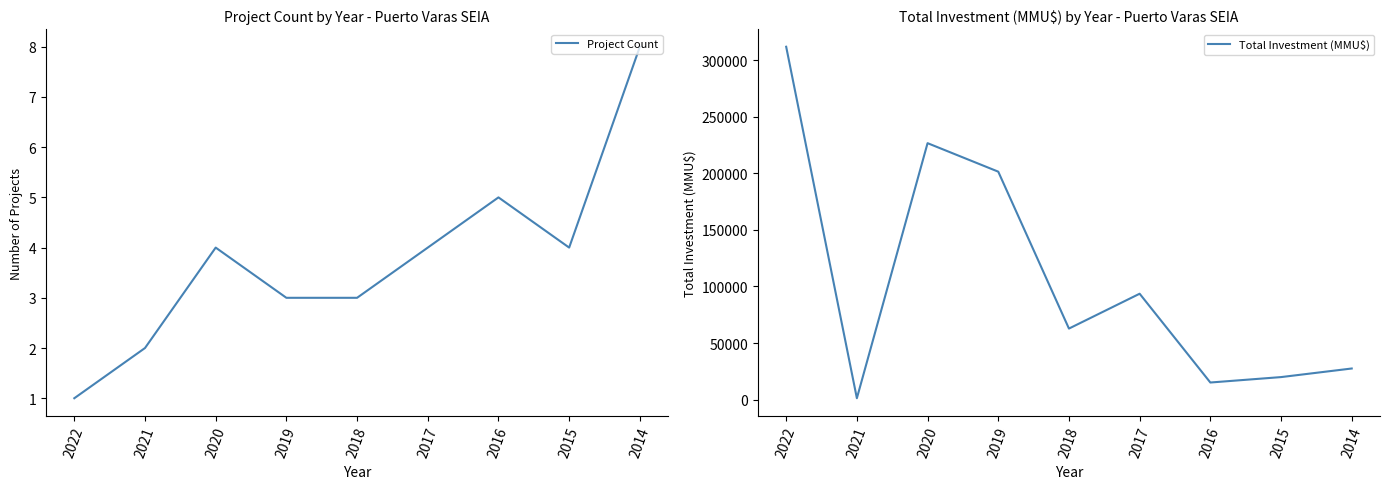

Rank the categories by Project Count value from lowest to highest.

2022, 2021, 2019, 2018, 2020, 2017, 2015, 2016, 2014